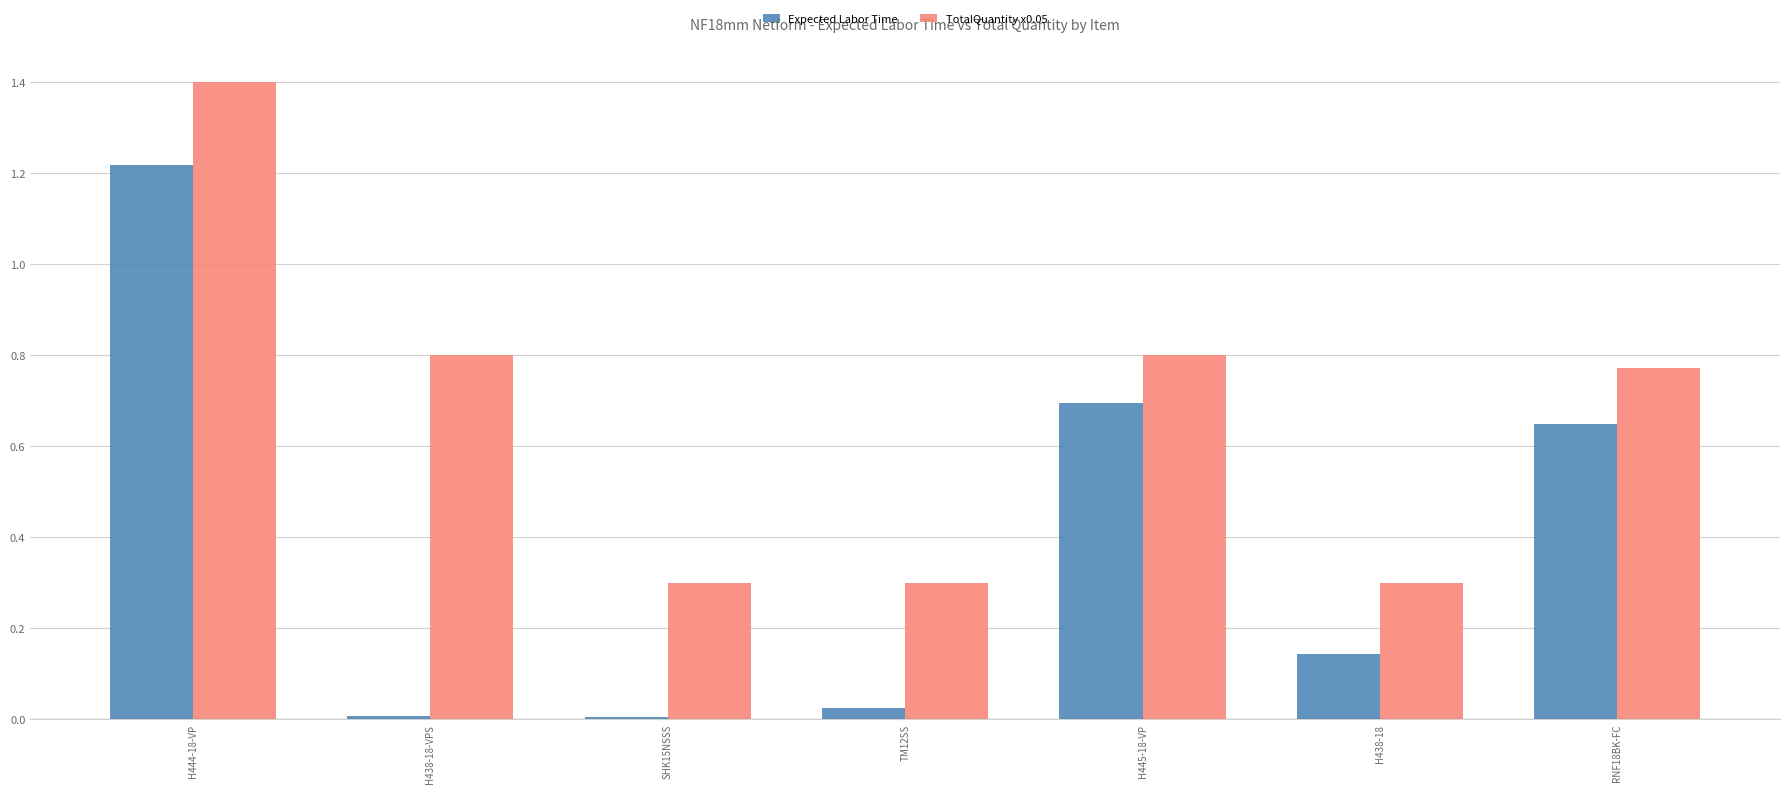

What is the difference between the second highest and second lowest values in the TotalQuantity x0.05 series?

0.5